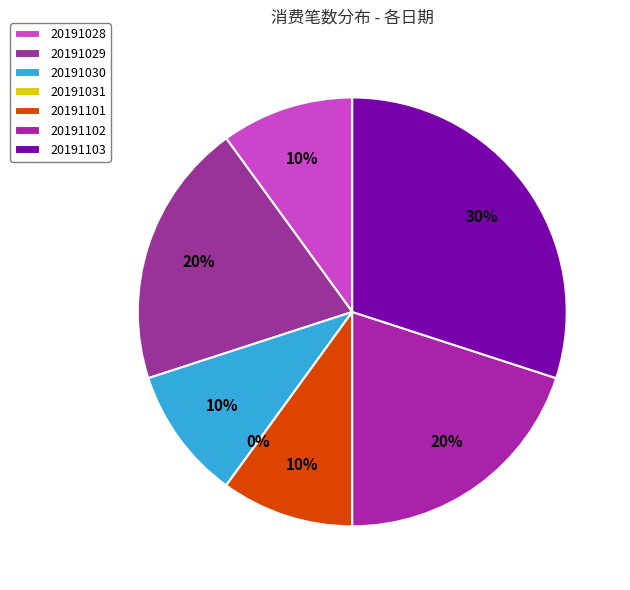

Rank the categories by value from lowest to highest.

20191031, 20191028, 20191030, 20191101, 20191029, 20191102, 20191103